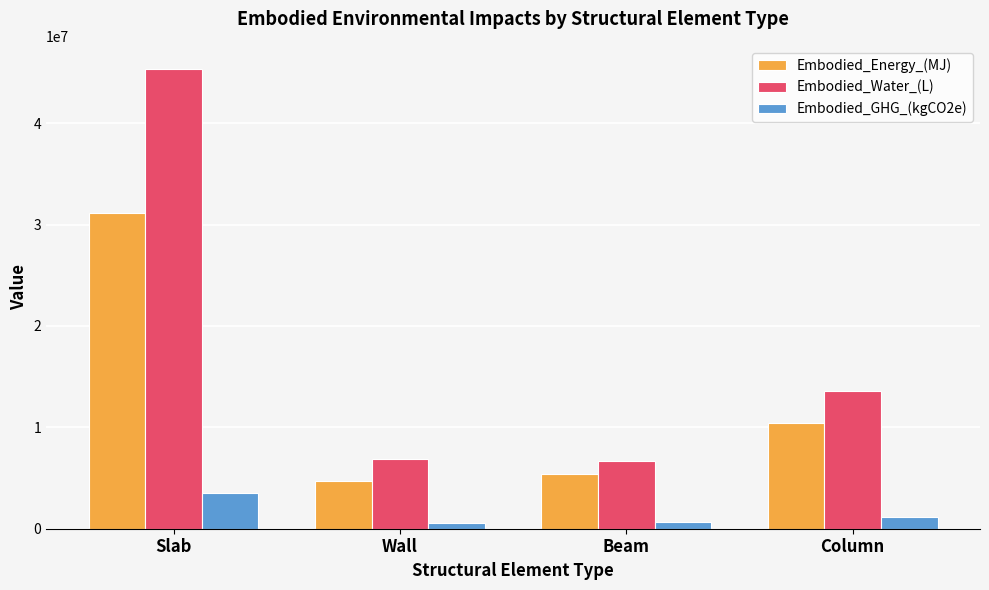

How many categories are shown in the chart?

4